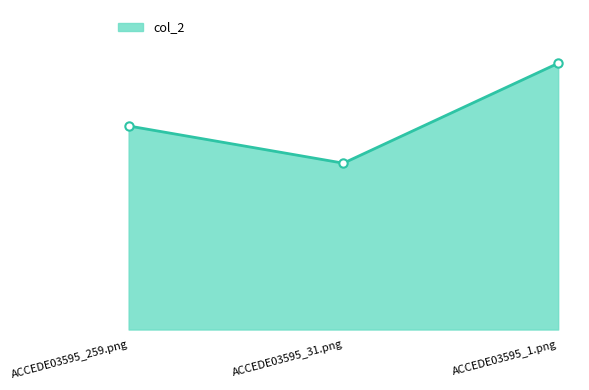

Reading left to right, extract all data points from this chart.

ACCEDE03595_259.png=0.6	ACCEDE03595_31.png=0.5	ACCEDE03595_1.png=0.8